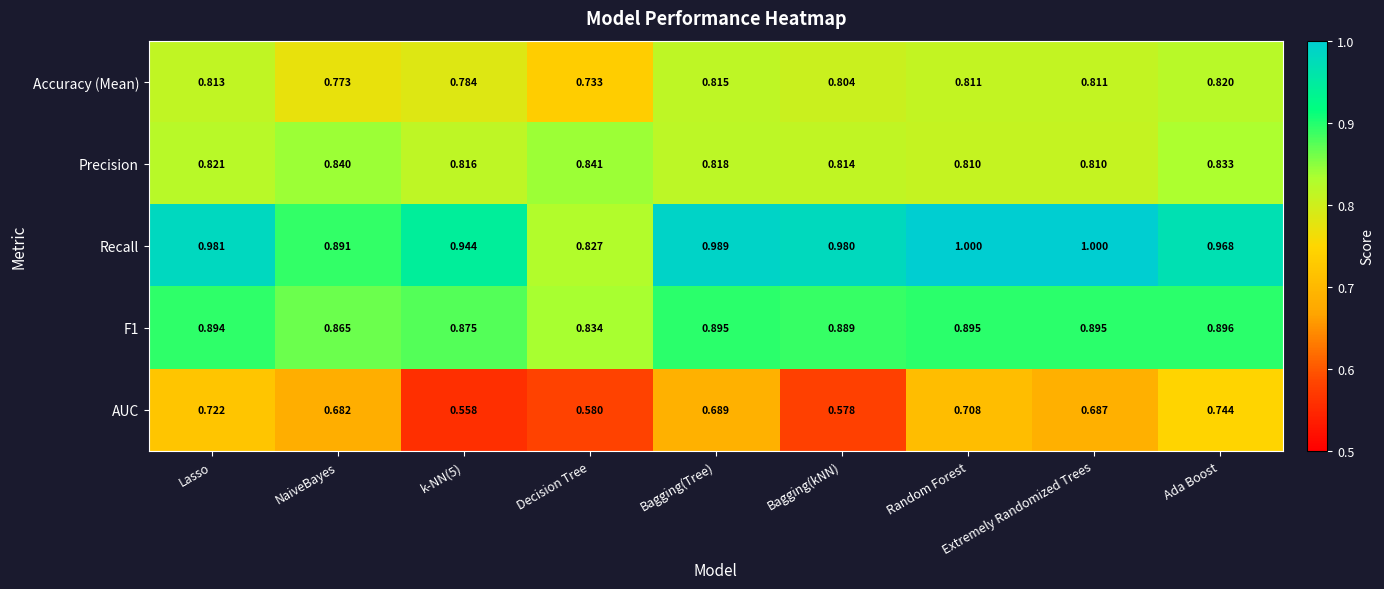

Which series changed the most between NaiveBayes and k-NN(5)?

AUC